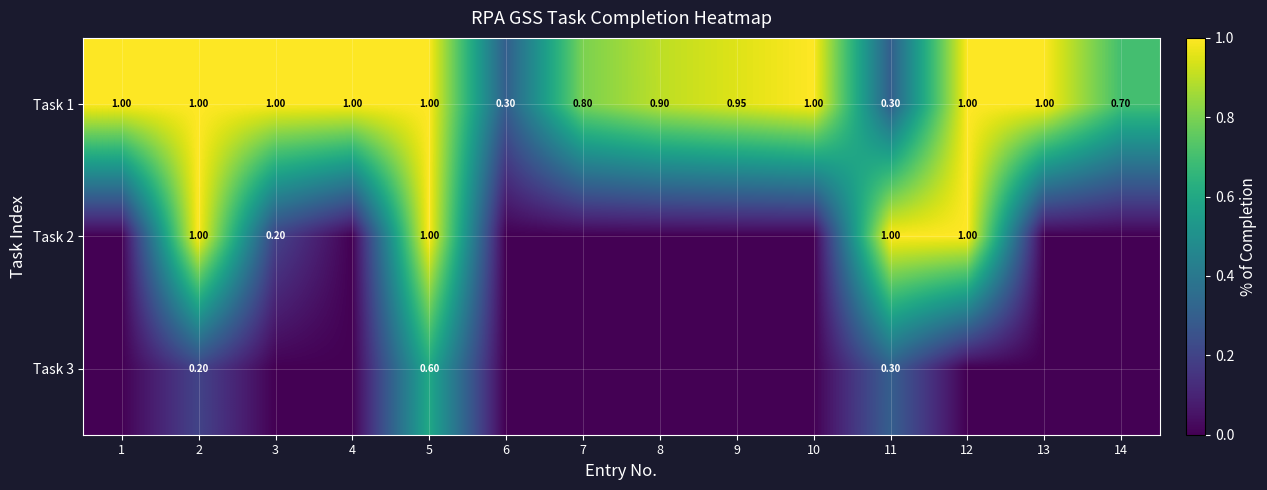

At which label does Task 1 reach its minimum?

6